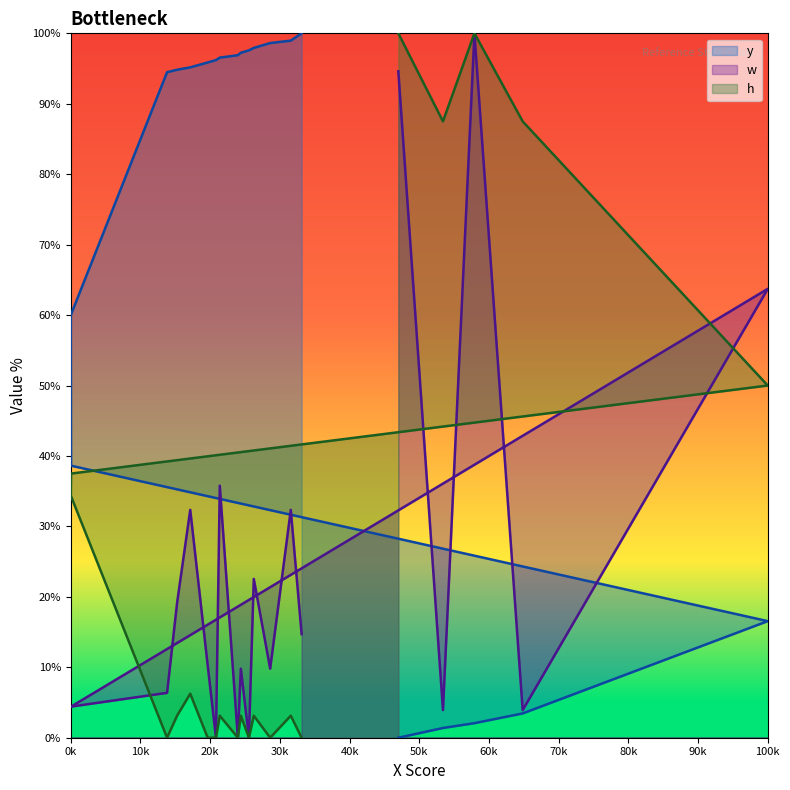

How many lines are shown in the chart?

3